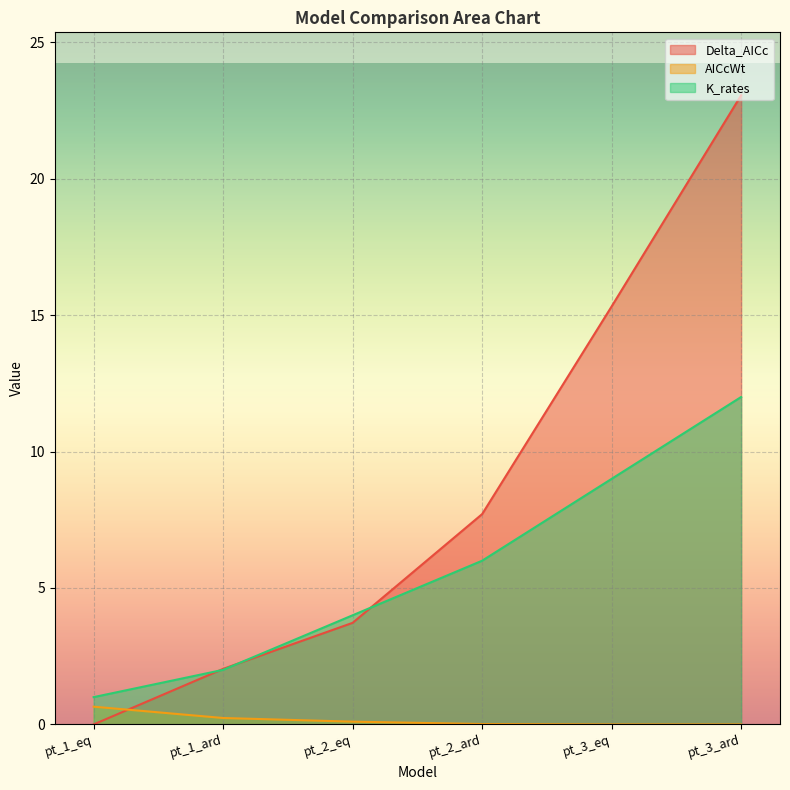

True or false: Delta_AICc has more than 0 interior local peaks.

False